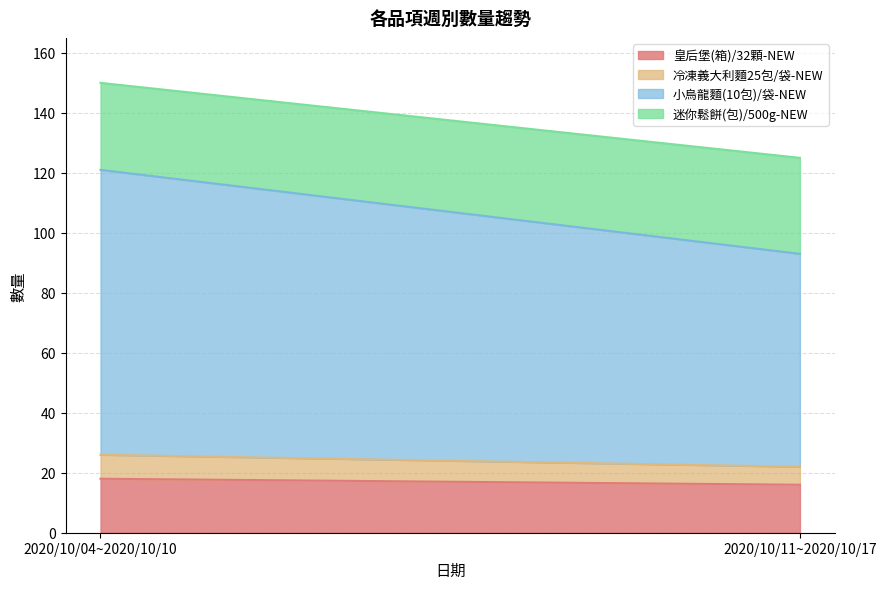

What is the value of the 皇后堡(箱)/32顆-NEW point at the 2nd from the left?

16